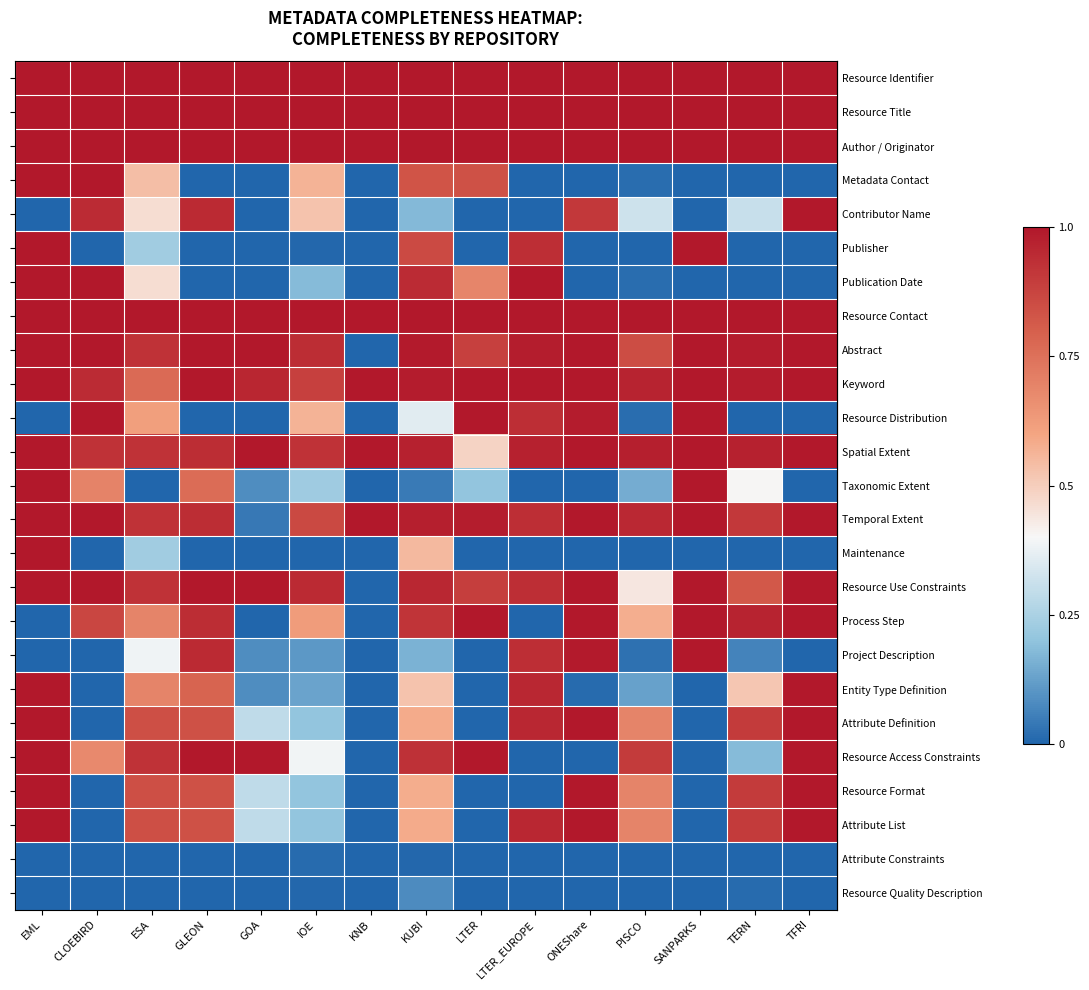

Reading right to left, what are all the values shown in this chart?

row_0: 1.0	1.0	1.0	1.0	1.0	1.0	1.0	1.0	1.0	1.0	1.0	1.0	1.0	1.0	1.0
row_1: 1.0	1.0	1.0	1.0	1.0	1.0	1.0	1.0	1.0	1.0	1.0	1.0	1.0	1.0	1.0
row_2: 1.0	1.0	1.0	1.0	1.0	1.0	1.0	1.0	1.0	1.0	1.0	1.0	1.0	1.0	1.0
row_3: 0.0	0.0	0.0	0.0	0.0	0.0	0.8	0.8	0.0	0.6	0.0	0.0	0.5	1.0	1.0
row_4: 1.0	0.3	0.0	0.3	0.9	0.0	0.0	0.2	0.0	0.5	0.0	0.9	0.5	0.9	0.0
row_5: 0.0	0.0	1.0	0.0	0.0	0.9	0.0	0.9	0.0	0.0	0.0	0.0	0.2	0.0	1.0
row_6: 0.0	0.0	0.0	0.0	0.0	1.0	0.7	0.9	0.0	0.2	0.0	0.0	0.5	1.0	1.0
row_7: 1.0	1.0	1.0	1.0	1.0	1.0	1.0	1.0	1.0	1.0	1.0	1.0	1.0	1.0	1.0
row_8: 1.0	1.0	1.0	0.8	1.0	1.0	0.9	1.0	0.0	0.9	1.0	1.0	0.9	1.0	1.0
row_9: 1.0	1.0	1.0	1.0	1.0	1.0	1.0	1.0	1.0	0.9	1.0	1.0	0.8	0.9	1.0
row_10: 0.0	0.0	1.0	0.0	1.0	0.9	1.0	0.4	0.0	0.6	0.0	0.0	0.6	1.0	0.0
row_11: 1.0	1.0	1.0	1.0	1.0	1.0	0.5	1.0	1.0	0.9	1.0	0.9	0.9	0.9	1.0
row_12: 0.0	0.4	1.0	0.1	0.0	0.0	0.2	0.0	0.0	0.2	0.1	0.8	0.0	0.7	1.0
row_13: 1.0	0.9	1.0	1.0	1.0	0.9	1.0	1.0	1.0	0.9	0.0	0.9	0.9	1.0	1.0
row_14: 0.0	0.0	0.0	0.0	0.0	0.0	0.0	0.5	0.0	0.0	0.0	0.0	0.2	0.0	1.0
row_15: 1.0	0.8	1.0	0.4	1.0	0.9	0.9	1.0	0.0	0.9	1.0	1.0	0.9	1.0	1.0
row_16: 1.0	1.0	1.0	0.6	1.0	0.0	1.0	0.9	0.0	0.6	0.0	0.9	0.7	0.9	0.0
row_17: 0.0	0.1	1.0	0.0	1.0	0.9	0.0	0.2	0.0	0.1	0.1	0.9	0.4	0.0	0.0
row_18: 1.0	0.5	0.0	0.1	0.0	1.0	0.0	0.5	0.0	0.1	0.1	0.8	0.7	0.0	1.0
row_19: 1.0	0.9	0.0	0.7	1.0	1.0	0.0	0.6	0.0	0.2	0.3	0.8	0.8	0.0	1.0
row_20: 1.0	0.2	0.0	0.9	0.0	0.0	1.0	0.9	0.0	0.4	1.0	1.0	0.9	0.7	1.0
row_21: 1.0	0.9	0.0	0.7	1.0	0.0	0.0	0.6	0.0	0.2	0.3	0.8	0.8	0.0	1.0
row_22: 1.0	0.9	0.0	0.7	1.0	1.0	0.0	0.6	0.0	0.2	0.3	0.8	0.8	0.0	1.0
row_23: 0.0	0.0	0.0	0.0	0.0	0.0	0.0	0.0	0.0	0.0	0.0	0.0	0.0	0.0	0.0
row_24: 0.0	0.0	0.0	0.0	0.0	0.0	0.0	0.1	0.0	0.0	0.0	0.0	0.0	0.0	0.0